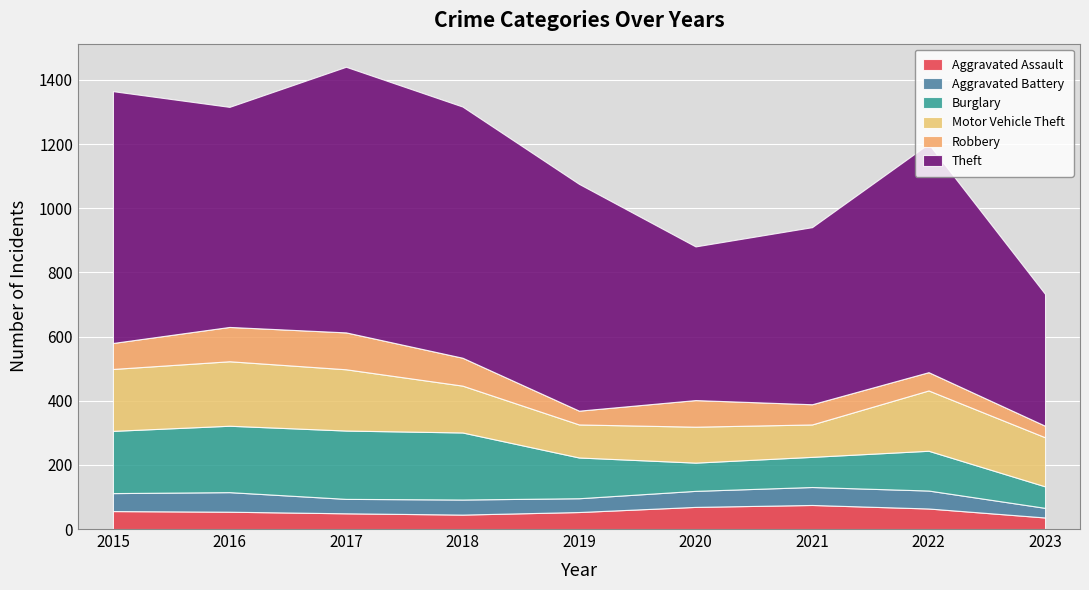

True or false: Aggravated Assault has a value of 54 at 2016.

True